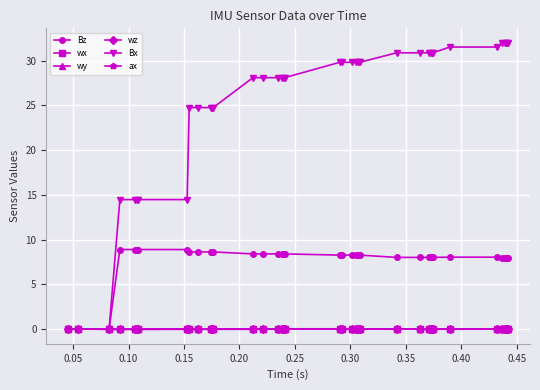

What is the value of the Bz point at the 28th from the left?

8.0